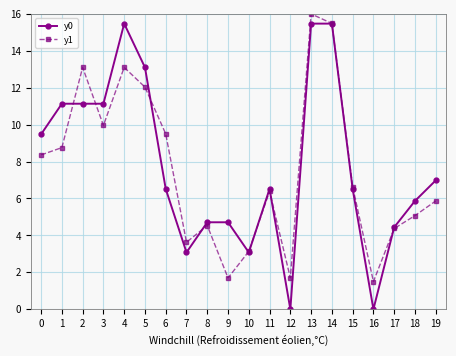

How many interior local valleys does the y1 series have?

5